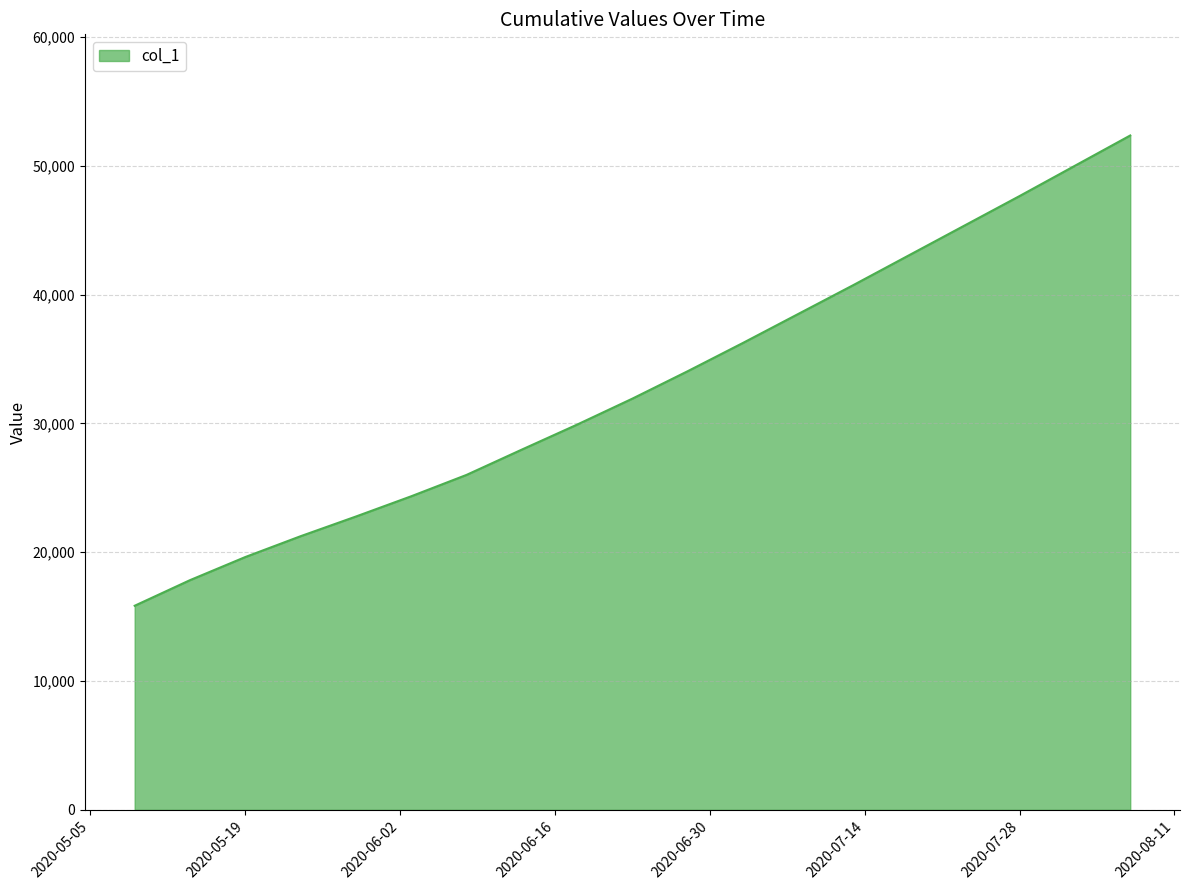

What is the difference between the second highest and minimum values?

34157.4